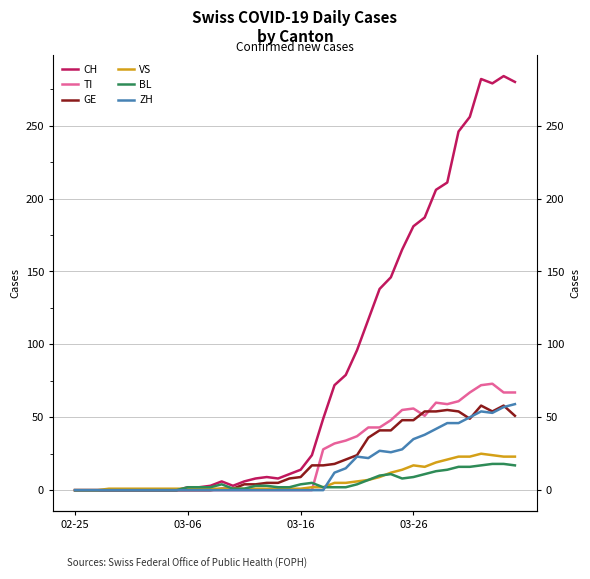

True or false: GE has a value of 0 at 11.

True